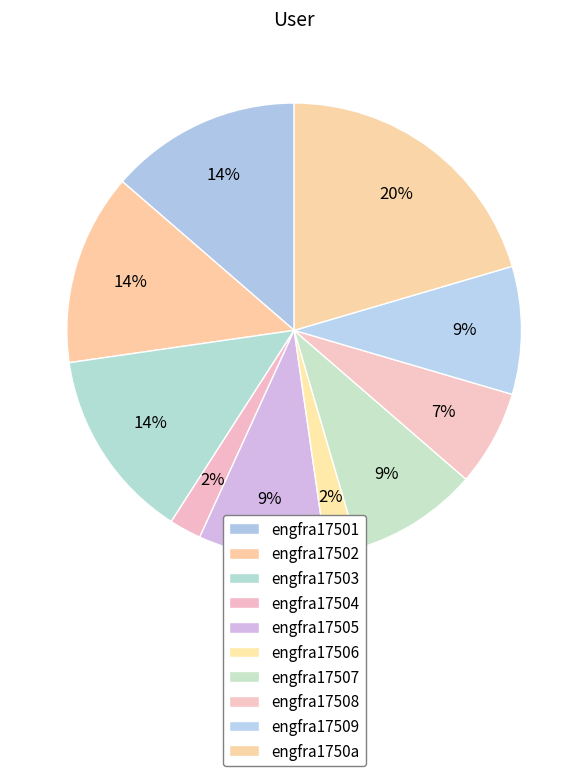

What is the smallest slice in the pie chart?

engfra17504